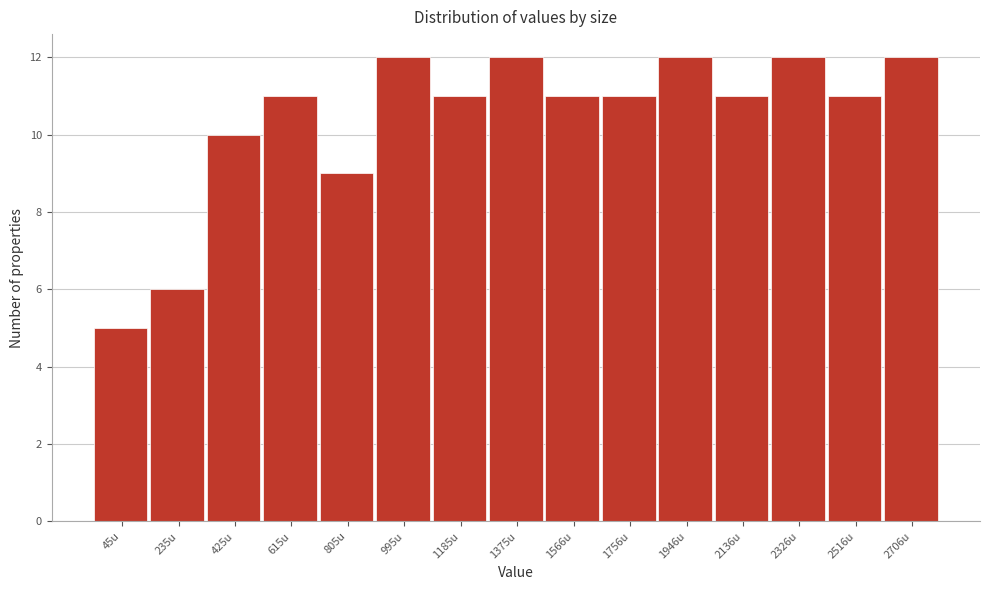

Reading left to right, list all the values displayed in this chart.

5	6	10	11	9	12	11	12	11	11	12	11	12	11	12